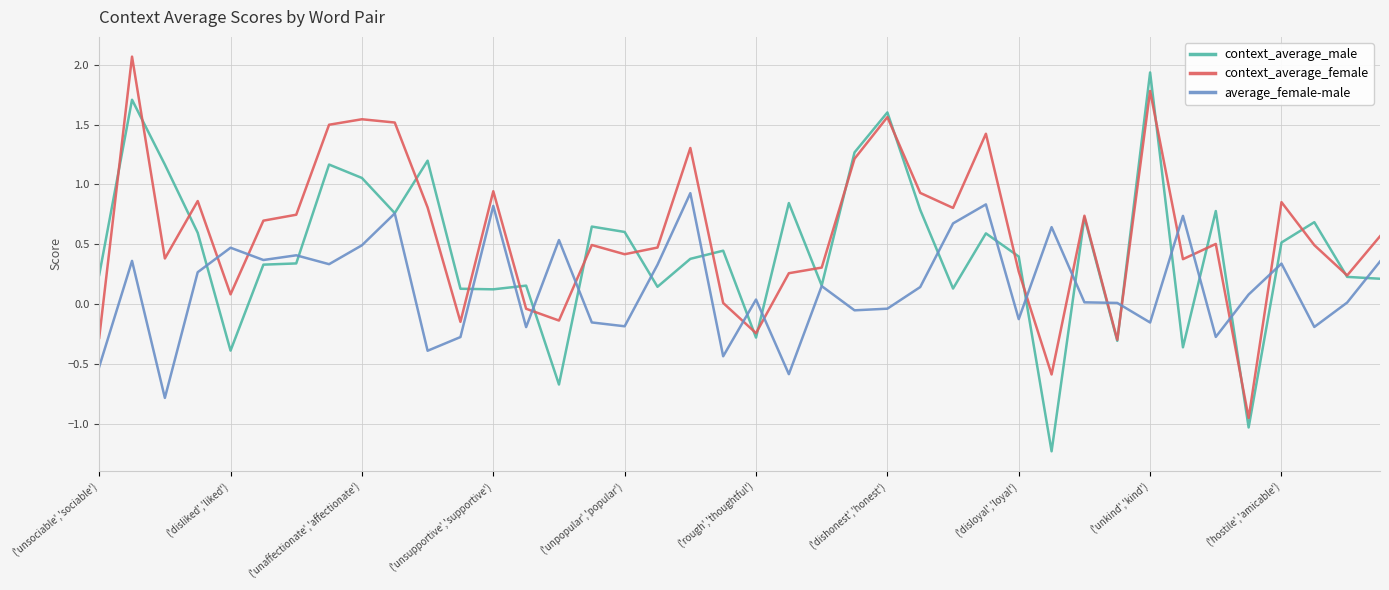

True or false: context_average_female and average_female-male cross at least once.

True